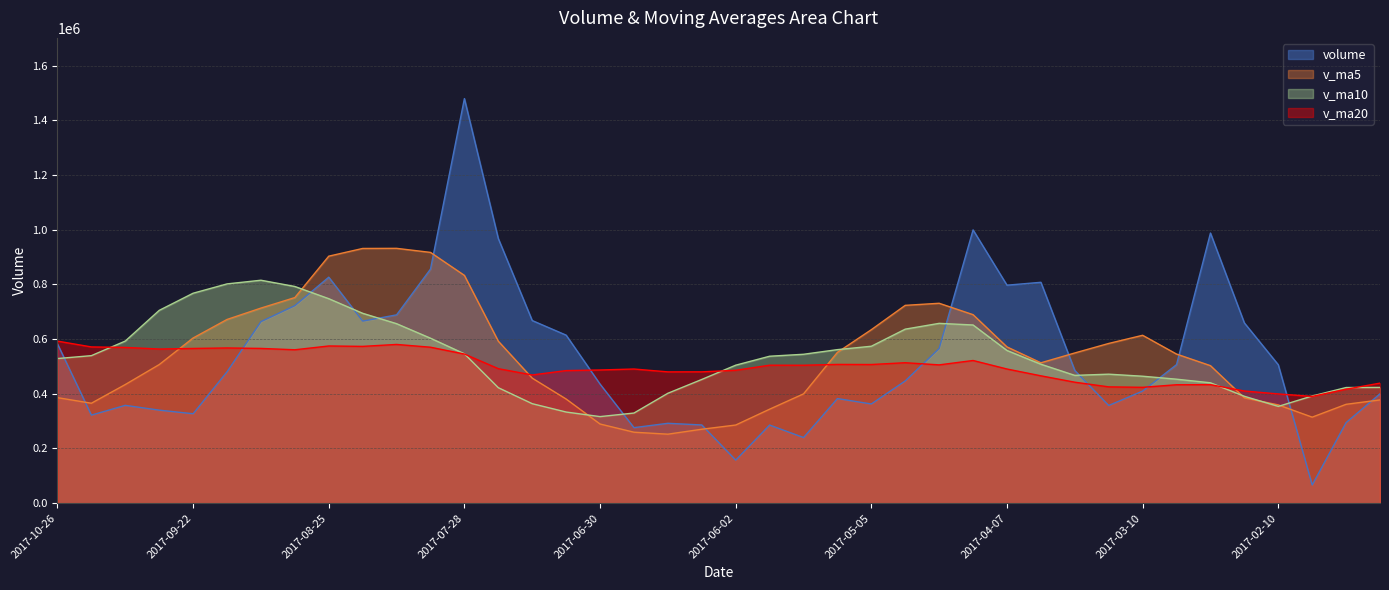

What value does the volume series have at 2017-06-23?

276182.8